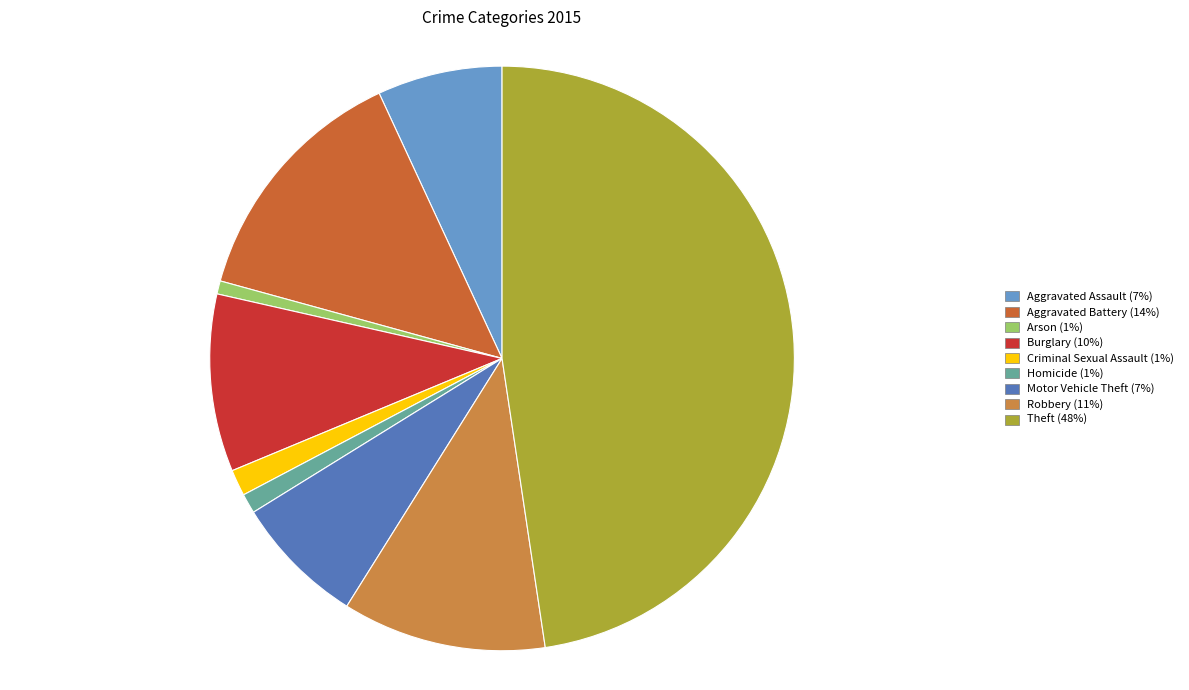

Which slice is the largest?

Theft